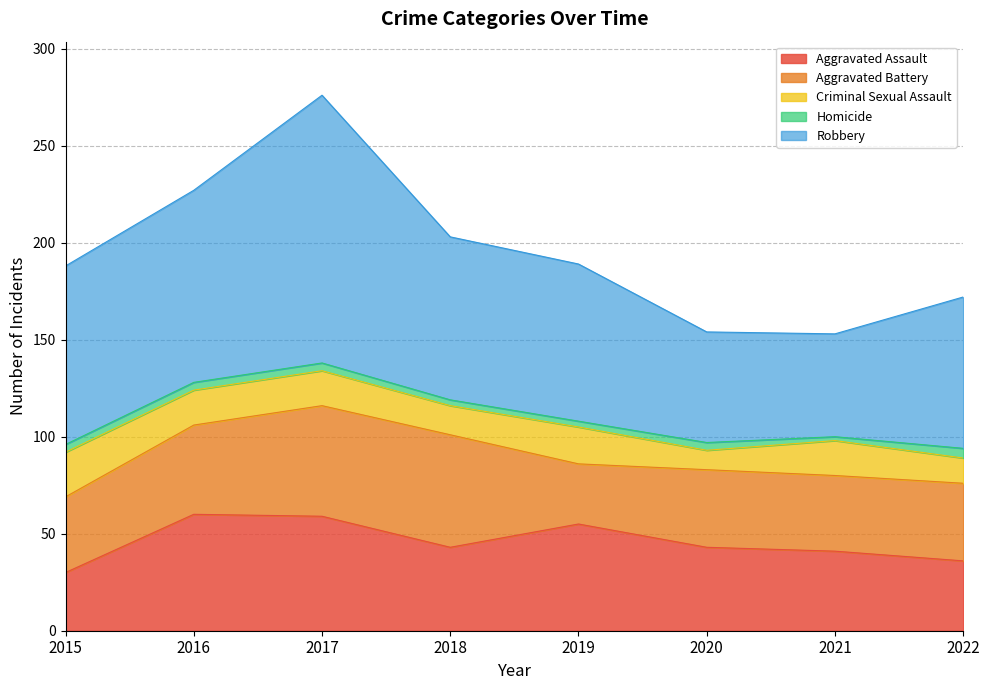

Reading right to left, list all the values displayed in this chart.

Aggravated Assault: 2022=36	2021=41	2020=43	2019=55	2018=43	2017=59	2016=60	2015=30
Aggravated Battery: 2022=40	2021=39	2020=40	2019=31	2018=58	2017=57	2016=46	2015=39
Criminal Sexual Assault: 2022=13	2021=18	2020=10	2019=19	2018=15	2017=18	2016=18	2015=23
Homicide: 2022=5	2021=2	2020=4	2019=3	2018=3	2017=4	2016=4	2015=4
Robbery: 2022=78	2021=53	2020=57	2019=81	2018=84	2017=138	2016=99	2015=92